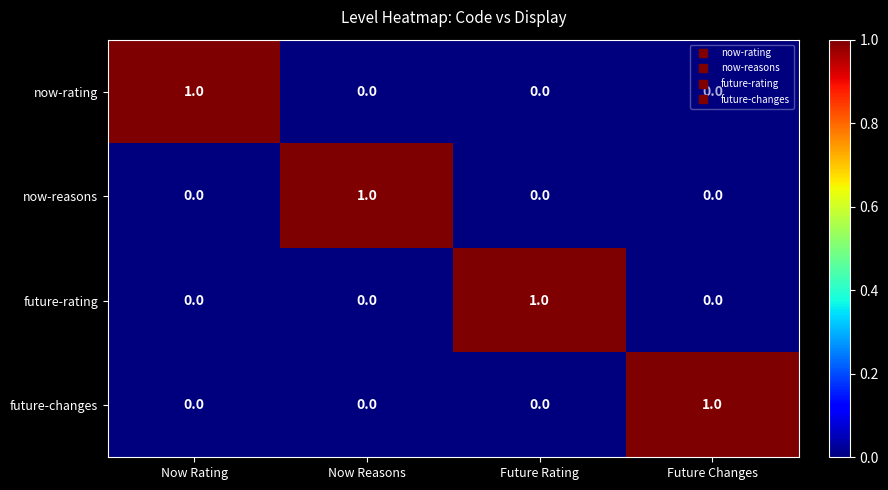

How many series are shown in this chart?

4